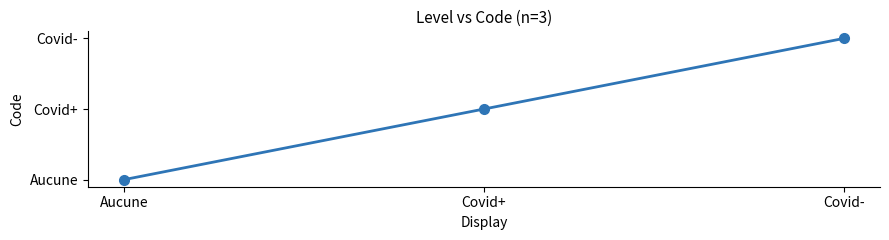

At which category does the chart reach its minimum across all series?

Aucune